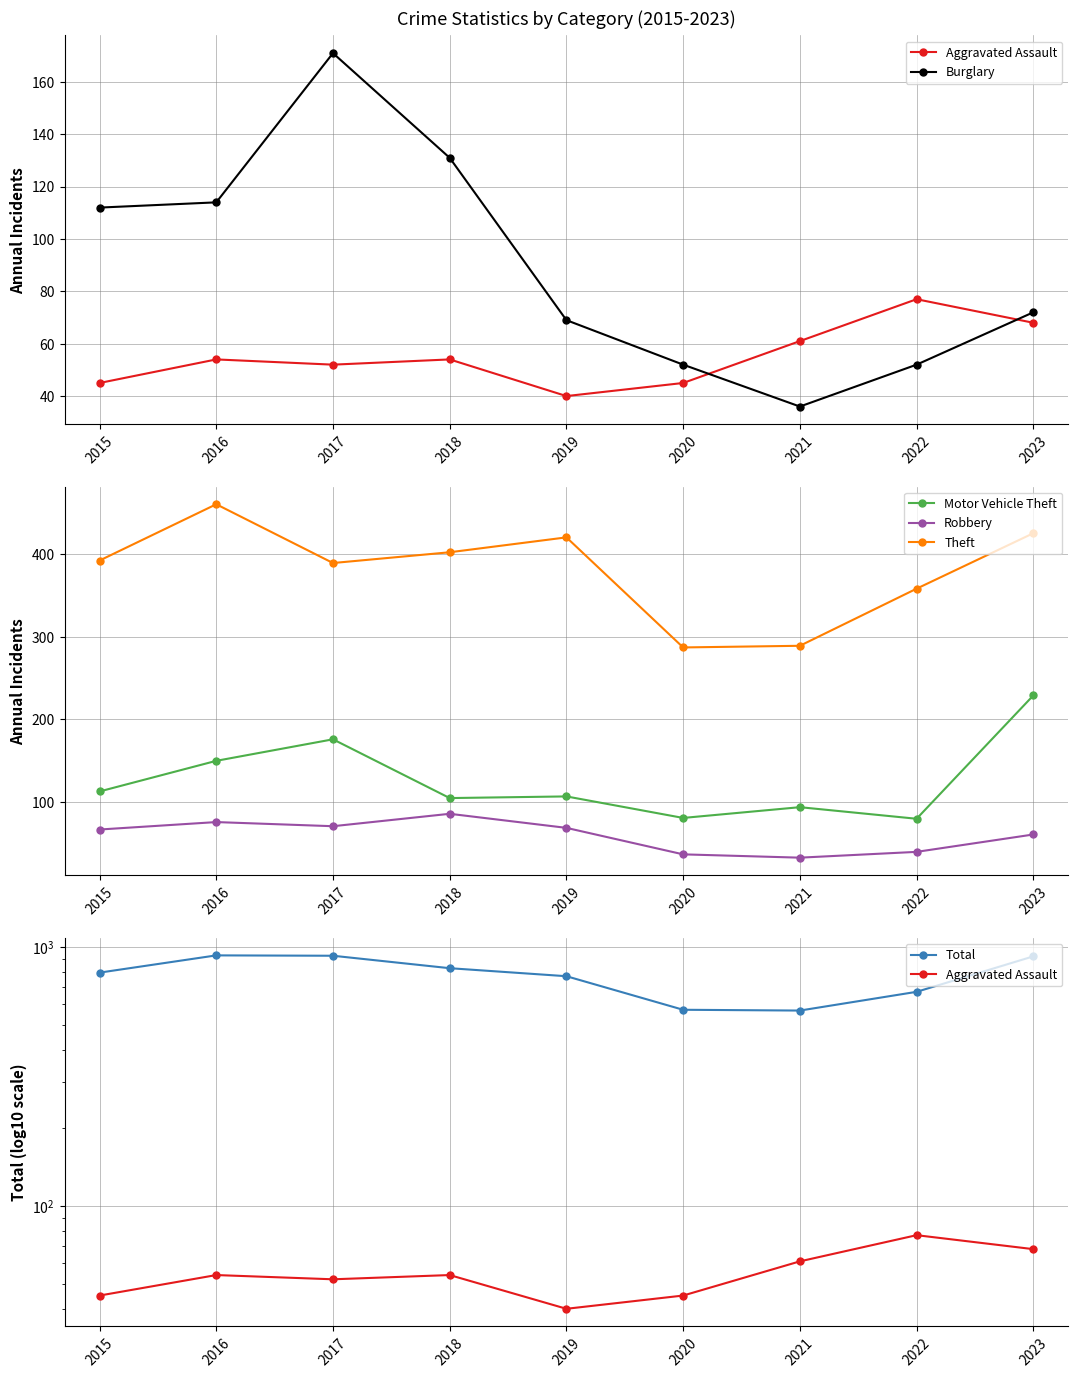

At which label does Aggravated Assault reach its peak?

2022